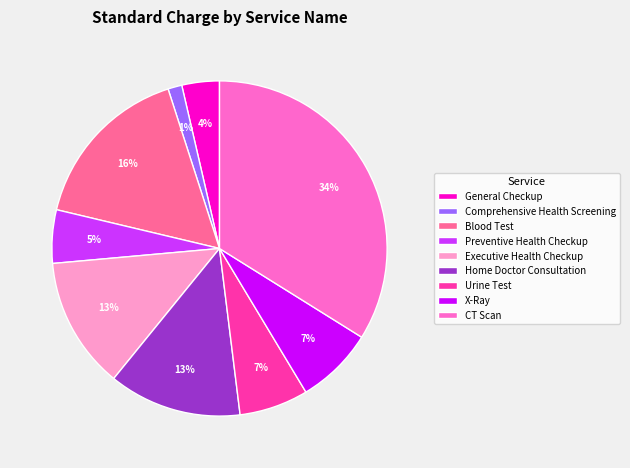

Do X-Ray and Preventive Health Checkup together represent more than half of the pie?

No